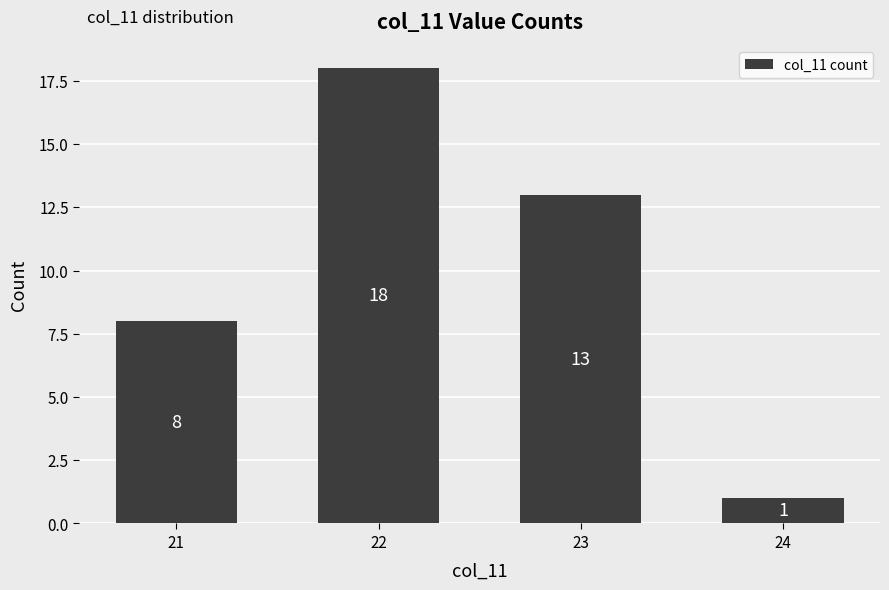

Rank the categories by value from highest to lowest.

22, 23, 21, 24